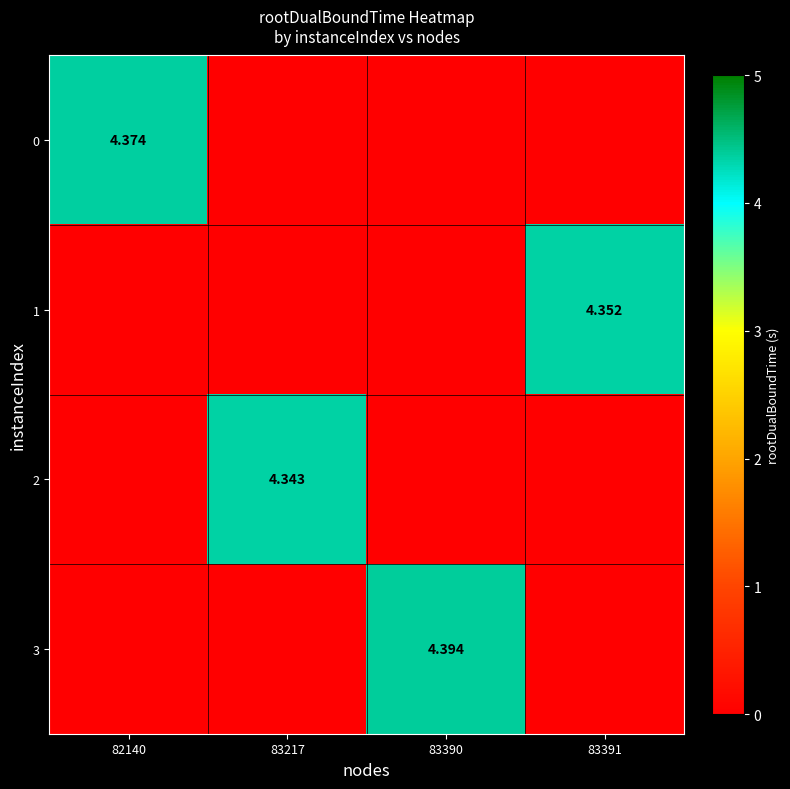

Which label corresponds to the smallest value in the chart?

83217